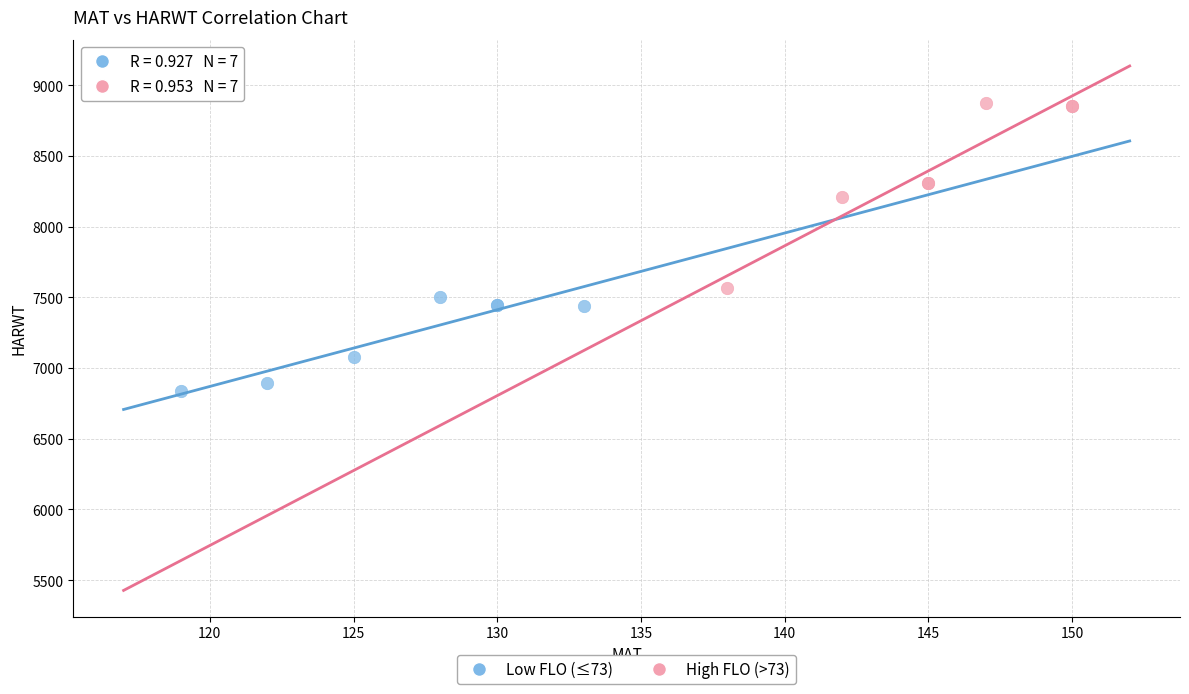

Which series contains the highest Y value?

High FLO (>73)